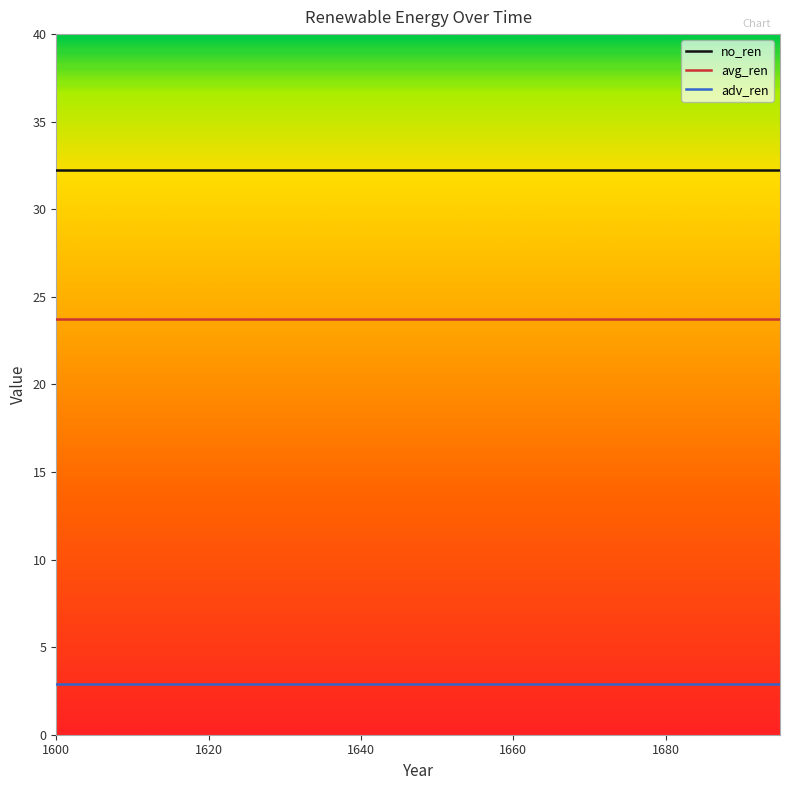

Which series has the largest total across all categories?

no_ren